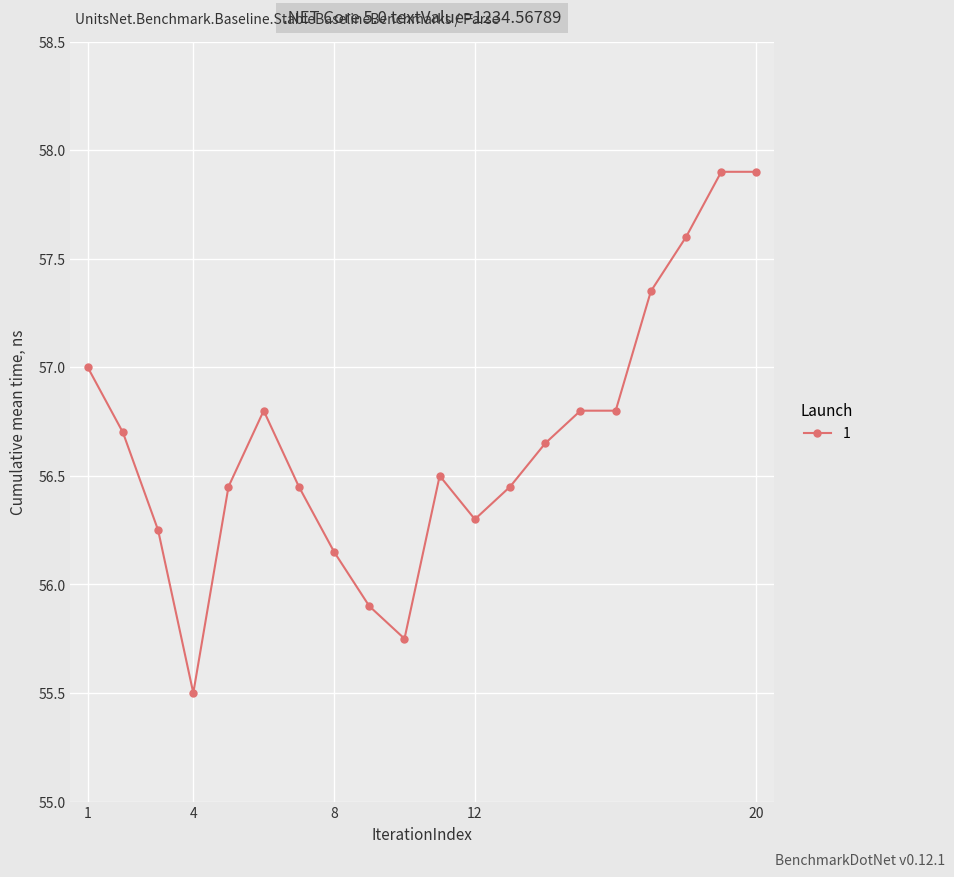

What is the average value?

56.7